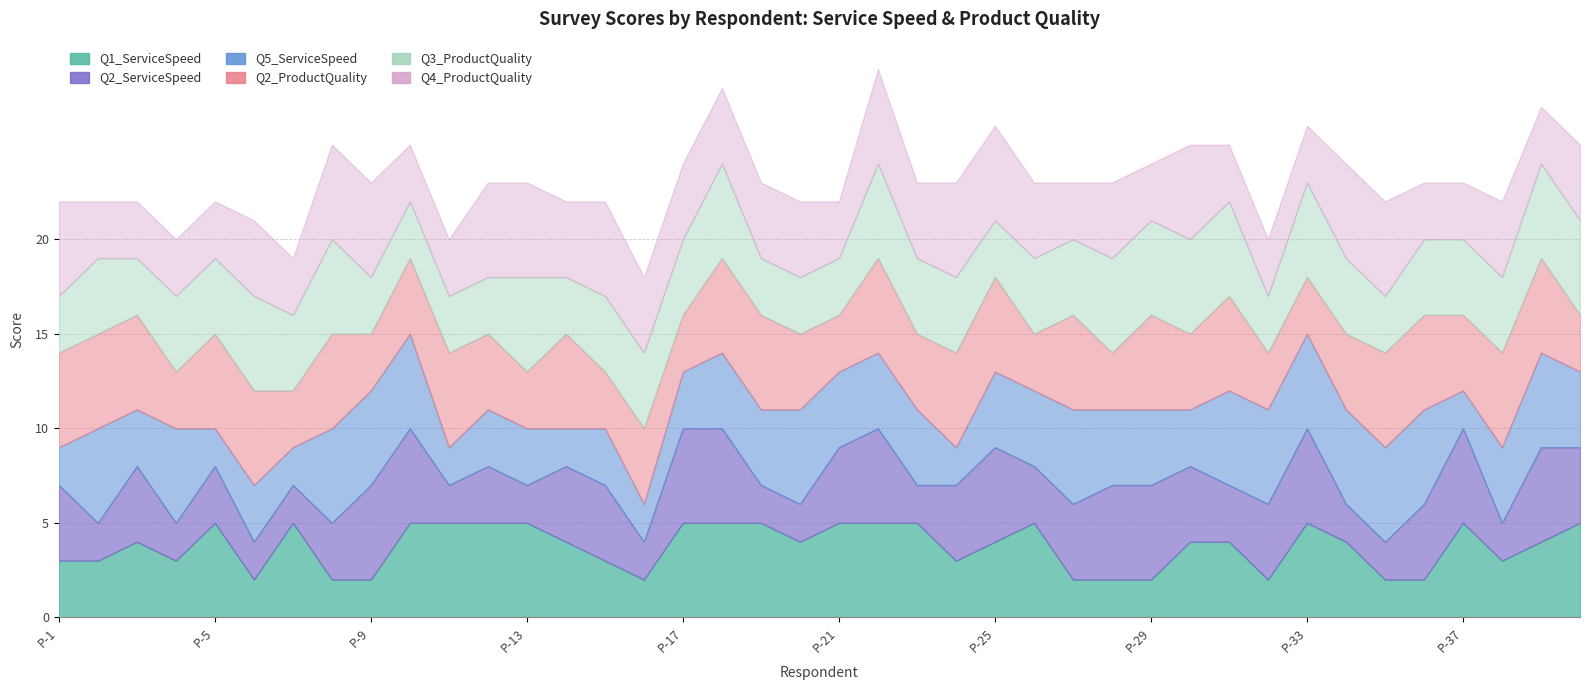

Which series ends up on top after the final intersection of Q2_ServiceSpeed and Q1_ServiceSpeed?

Q1_ServiceSpeed